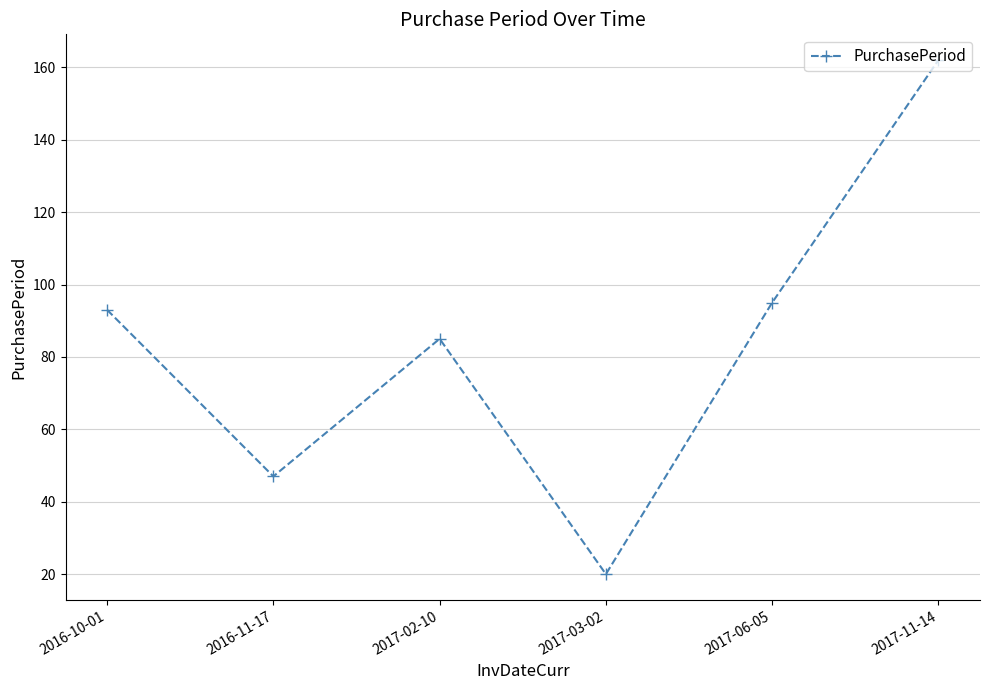

What is the difference between the second highest and second lowest values?

48